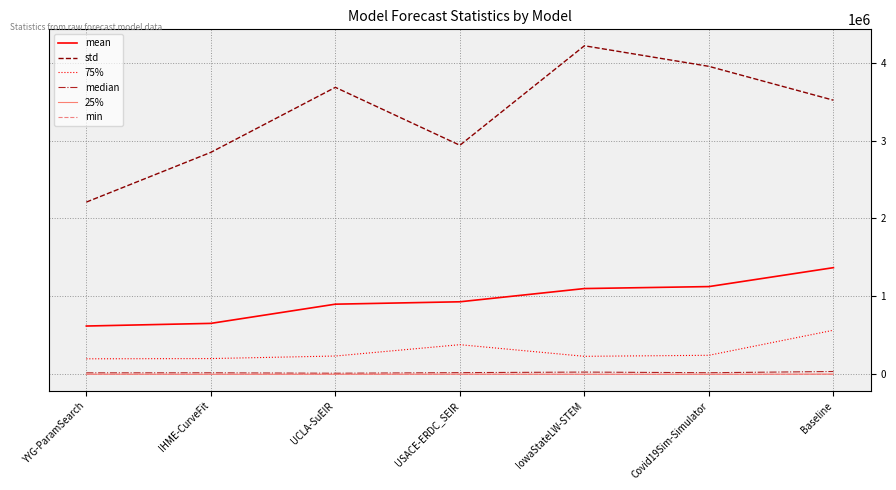

Which series has the largest total across all categories?

std